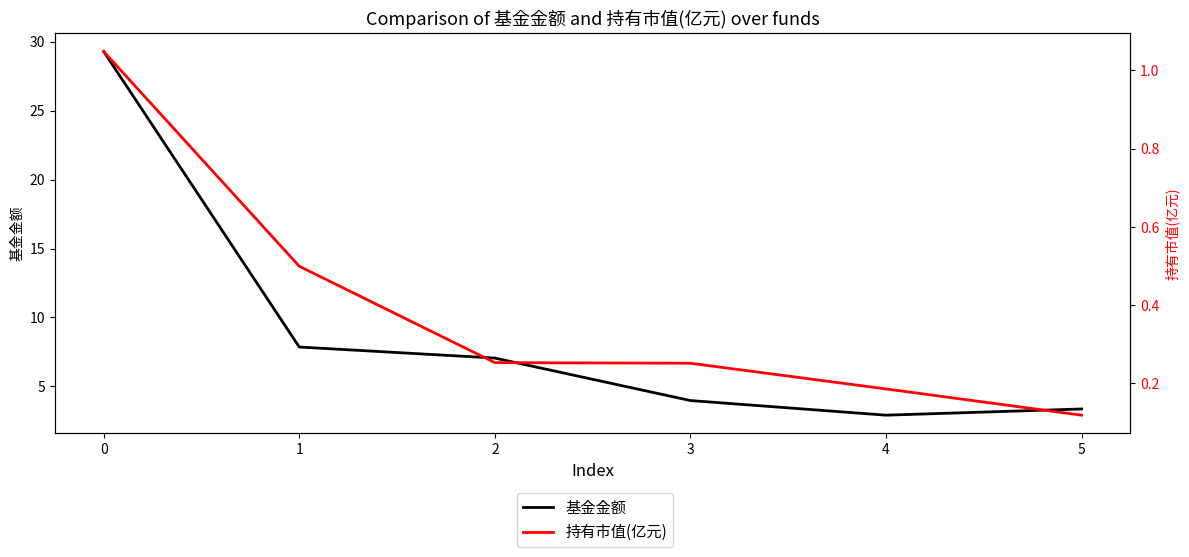

Does the chart display data point markers on the line(s)?

No